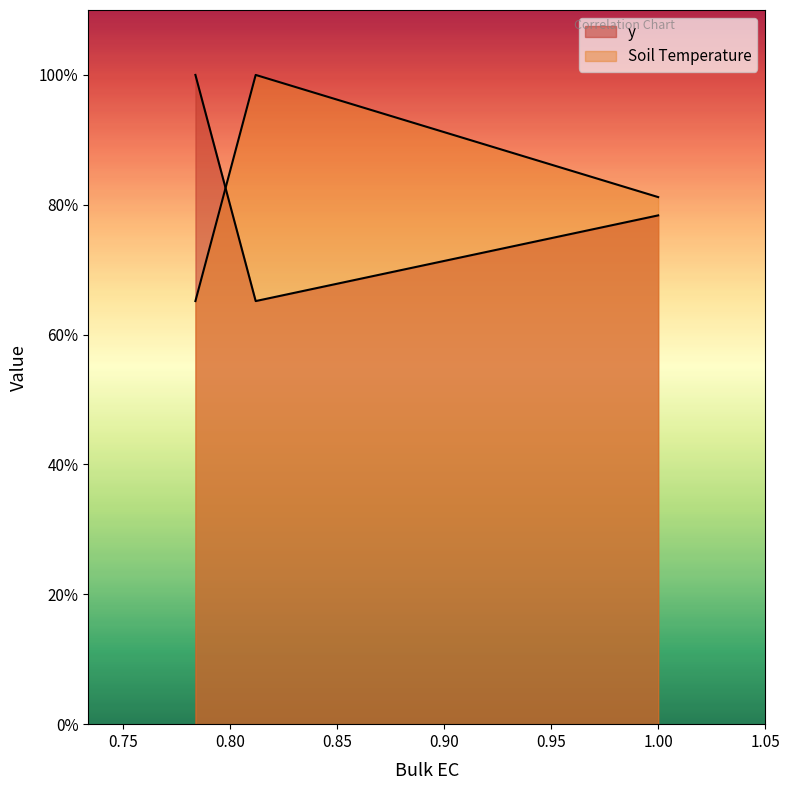

Which category has the highest value across all series?

0.7836470131440134